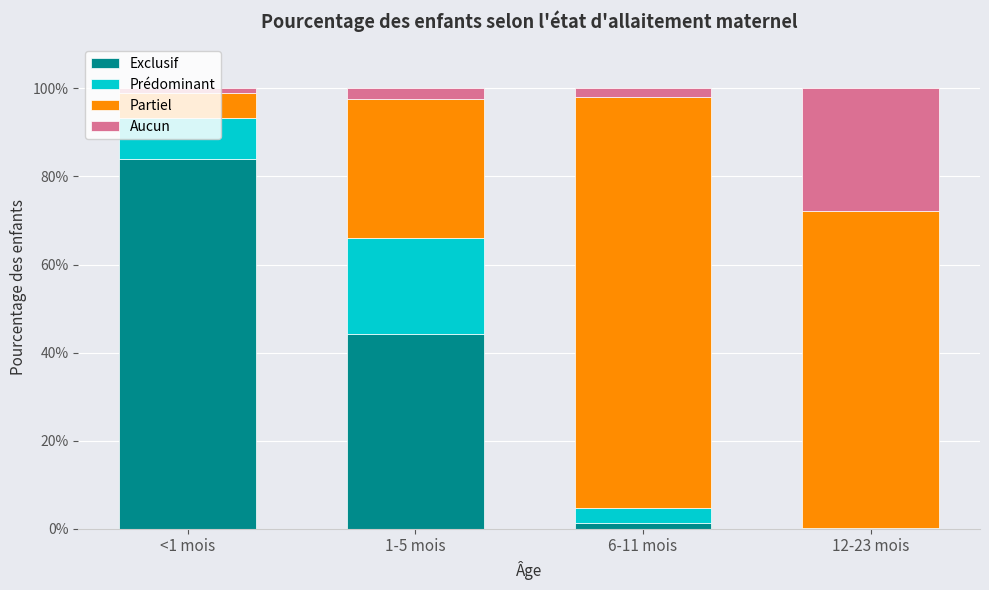

The Exclusif series shows 0.0 at 6-11 mois. True or false?

False